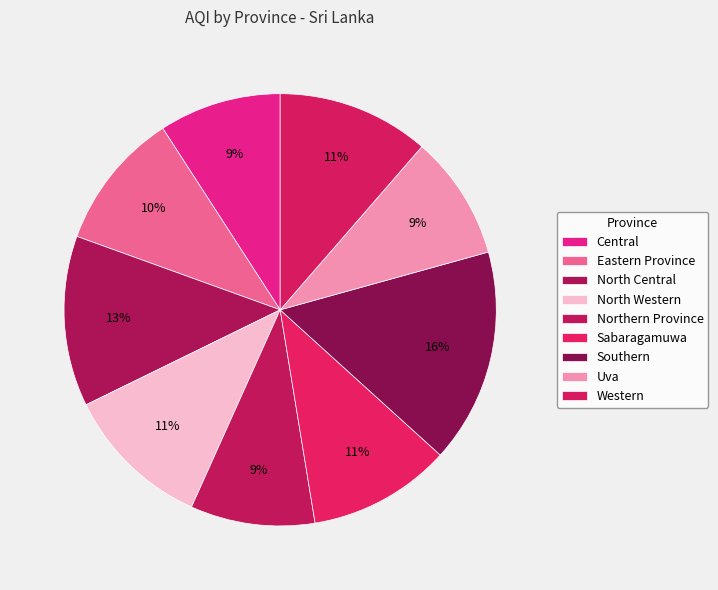

Is it true that Eastern Province is 10% of the pie?

True